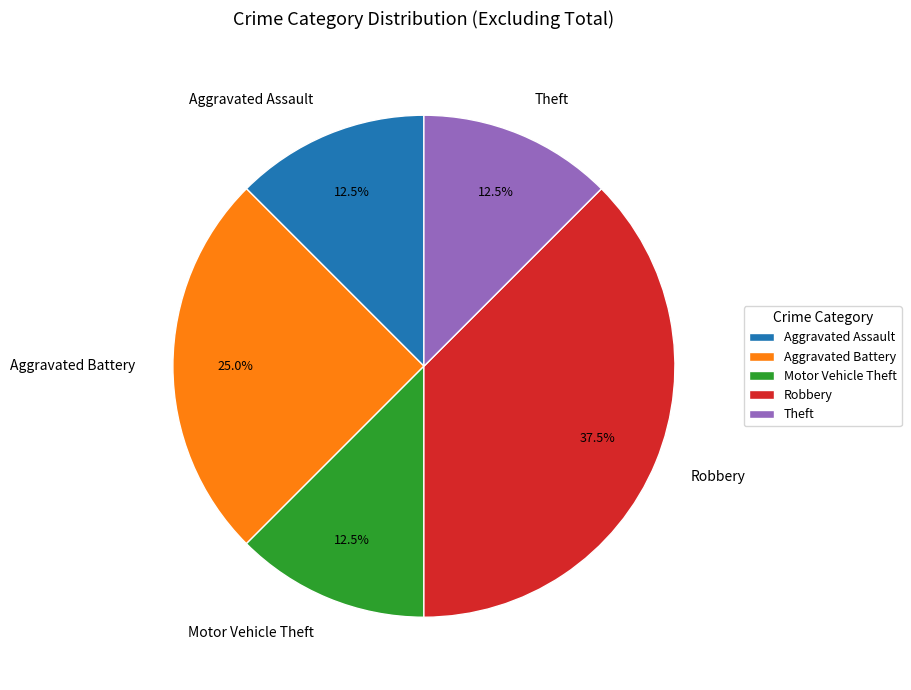

What is the ratio of the value at Aggravated Battery to the value at Theft?

2.0